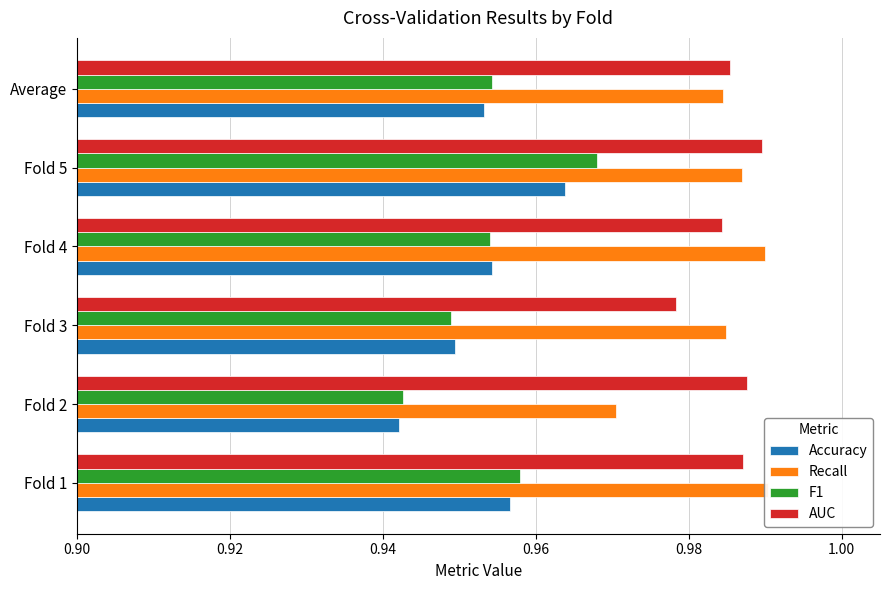

How many series are shown in this chart?

4